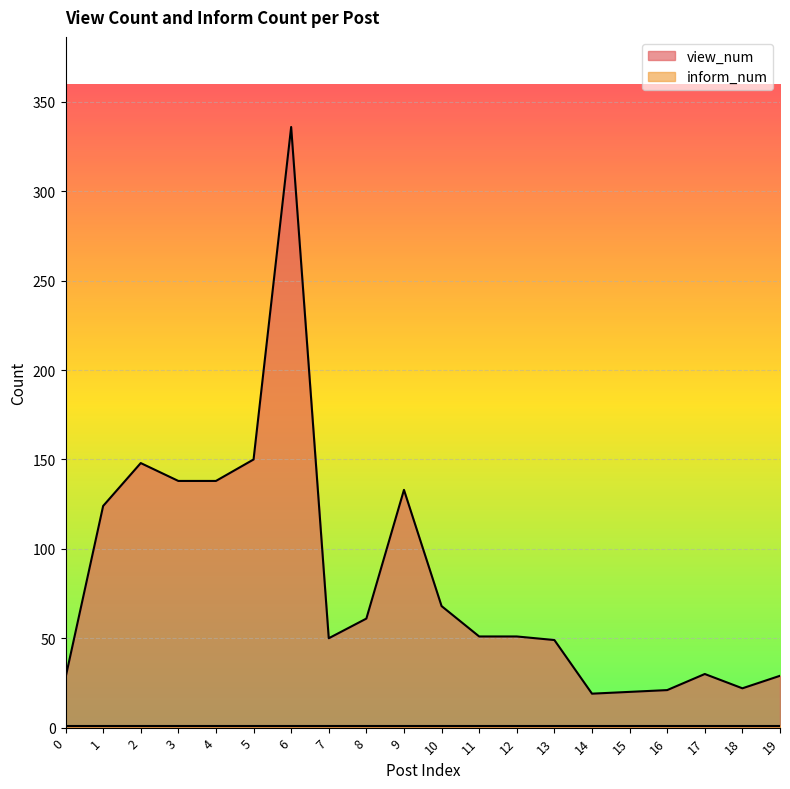

Reading right to left, what are all the values shown in this chart?

19=29	18=22	17=30	16=21	15=20	14=19	13=49	12=51	11=51	10=68	9=133	8=61	7=50	6=336	5=150	4=138	3=138	2=148	1=124	0=28